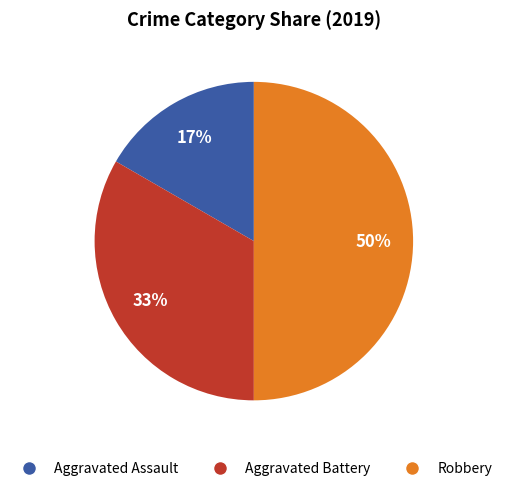

Does Aggravated Assault represent more than half of the total?

No